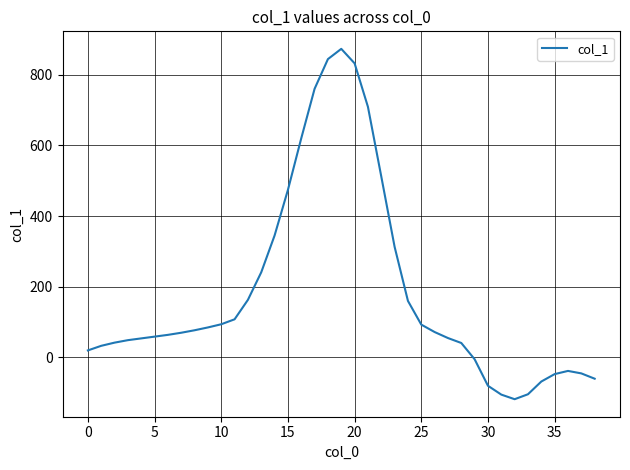

What is the difference between the maximum and minimum values?

991